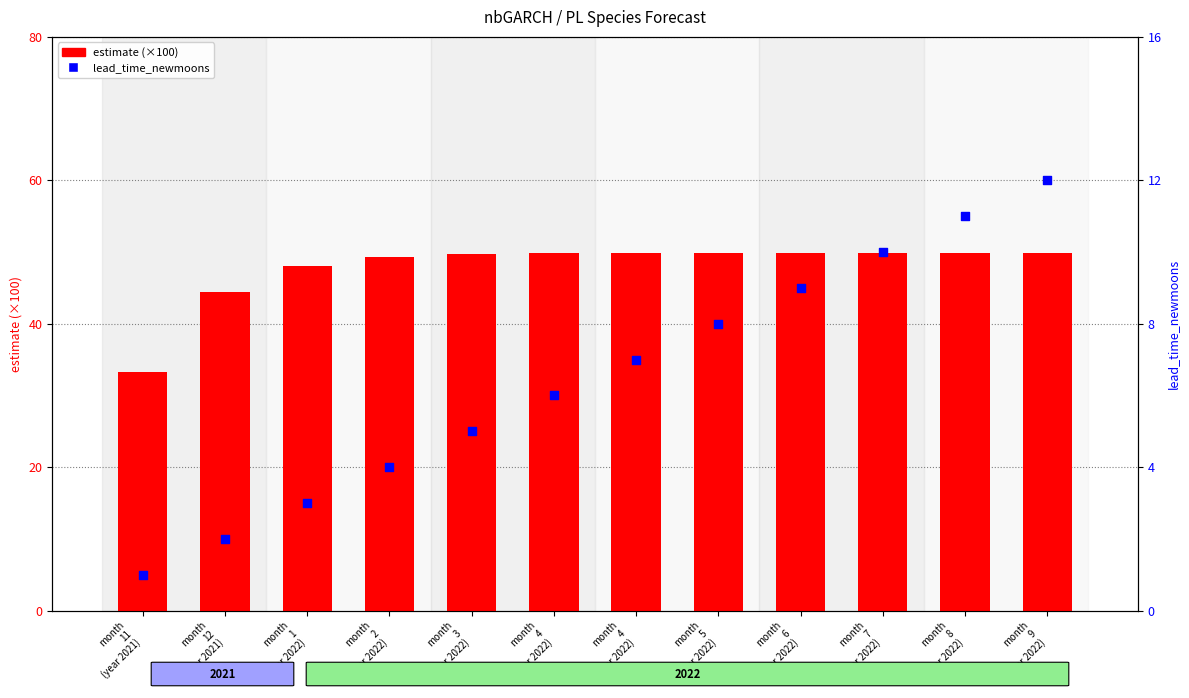

Which series reaches the minimum Y coordinate?

lead_time_newmoons